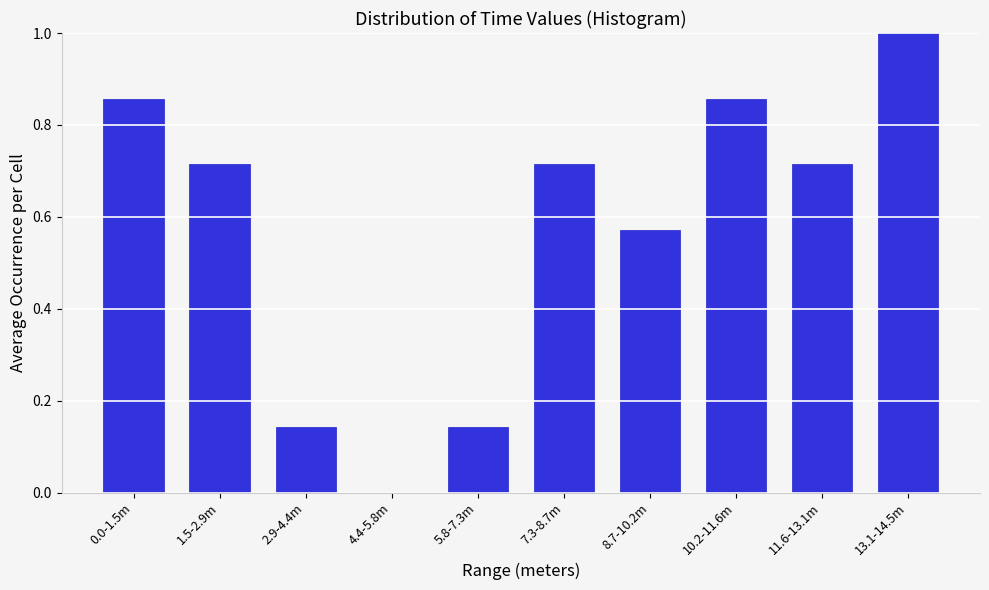

Which label corresponds to the largest value in the chart?

13.1-14.5m